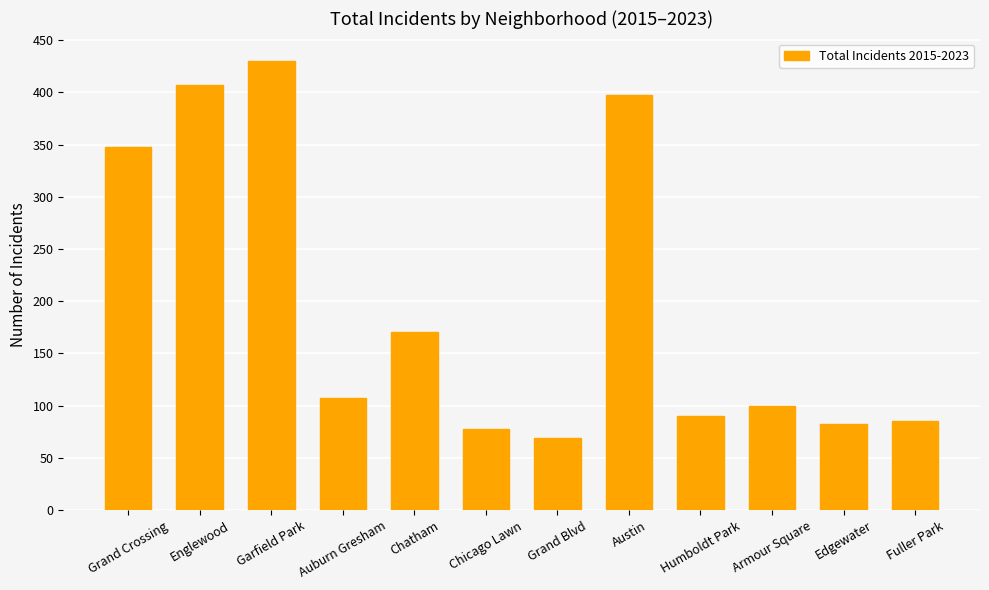

Reading left to right, extract all data points from this chart.

348	407	430	107	171	78	69	397	90	100	82	85